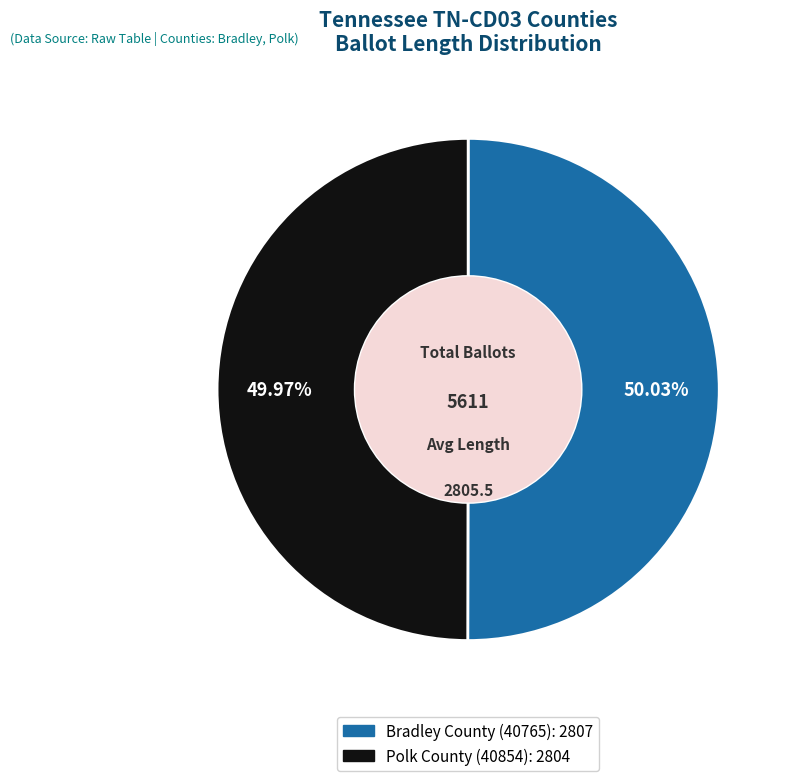

To the nearest percent, what is the combined percentage of Bradley County (40765) and Polk County (40854)?

100%